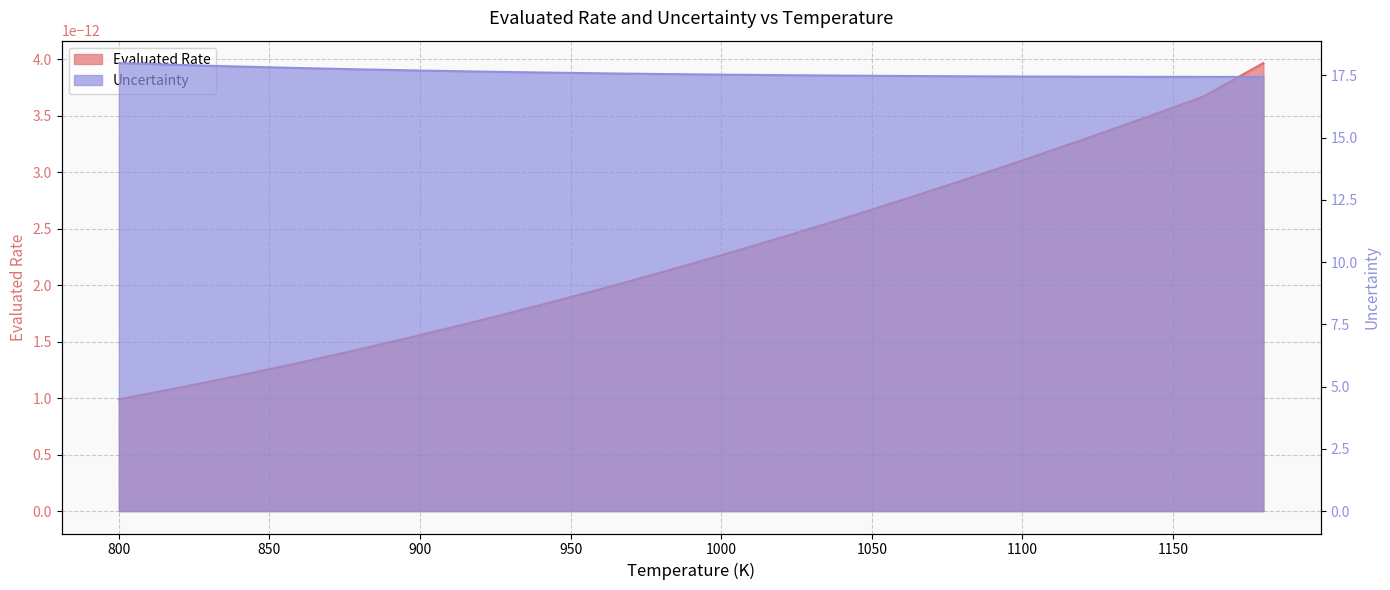

What is the difference between the maximum and minimum values?

0.6